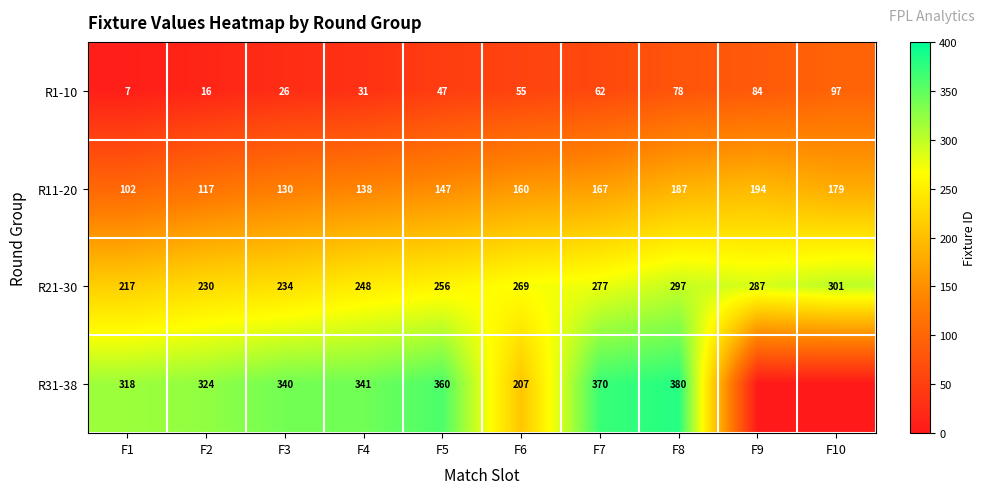

Is the value of R21-30 at F4 greater than the value of R1-10 at F5?

Yes